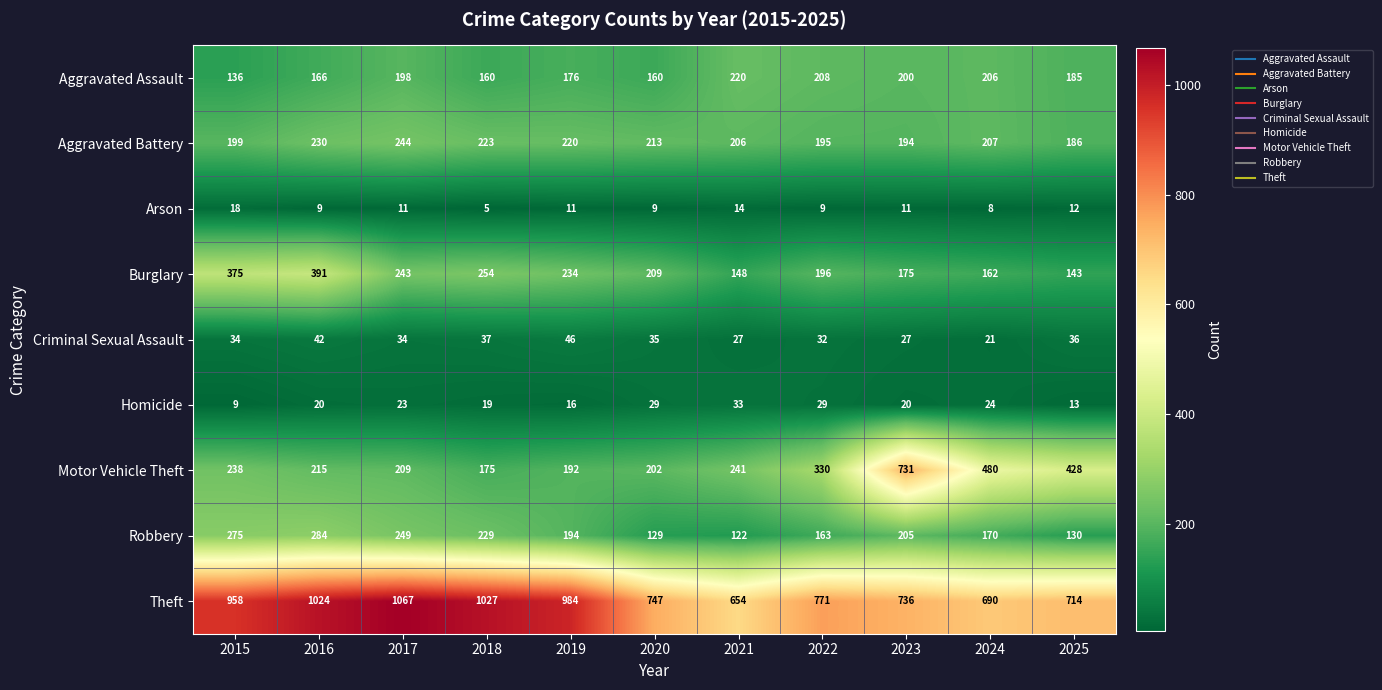

The value of Robbery at 2024 is 233. True or false?

False